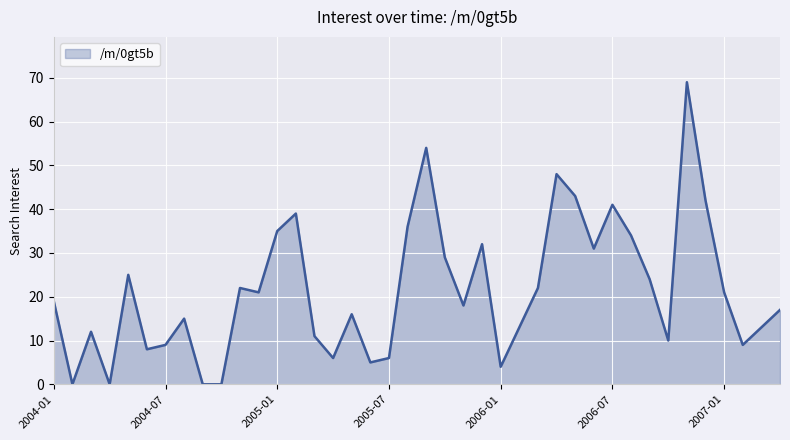

What is the value of the 34th point from the left?

10